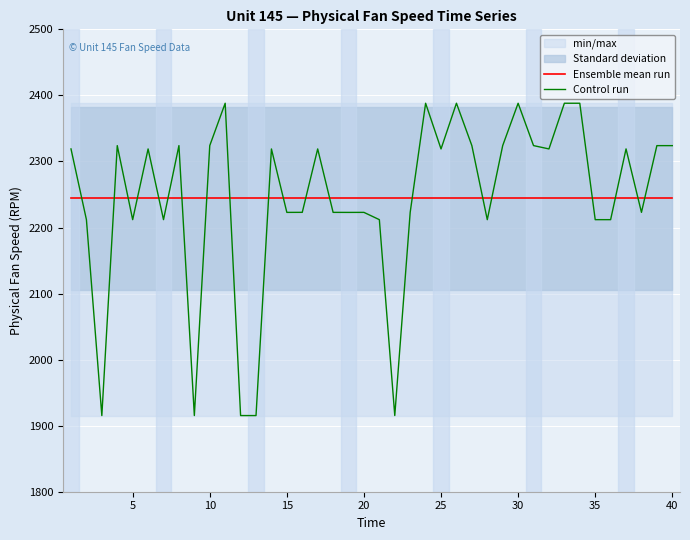

Which series ends up on top after the final intersection of Ensemble mean run and Control run?

Control run